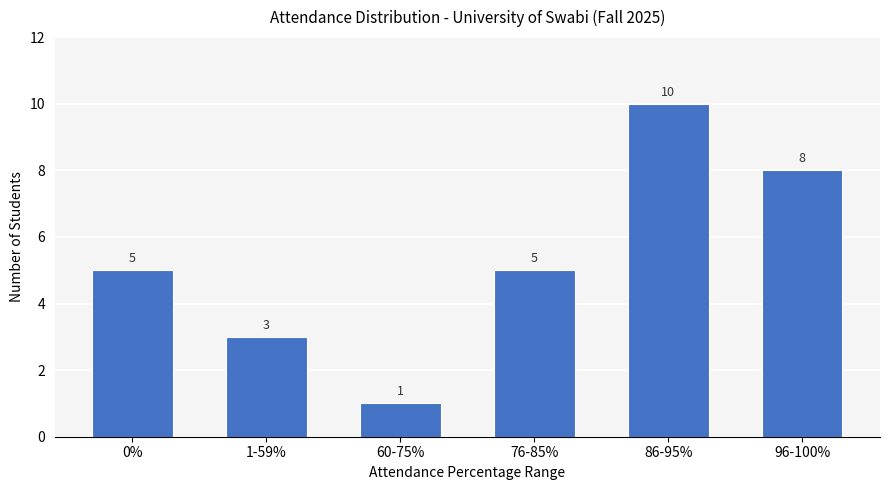

Which has a higher value, 86-95% or 0%?

86-95%